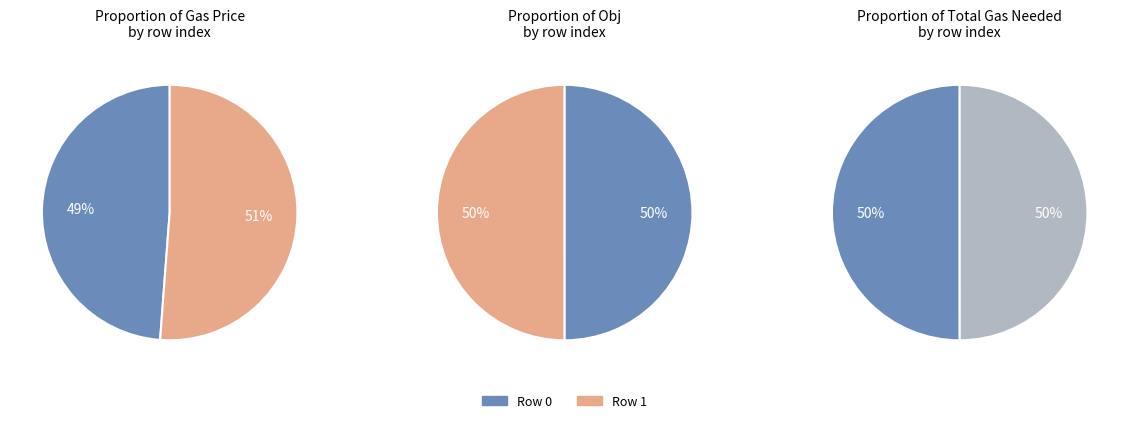

Is Gas Price: 2.14 the majority of the pie?

Yes